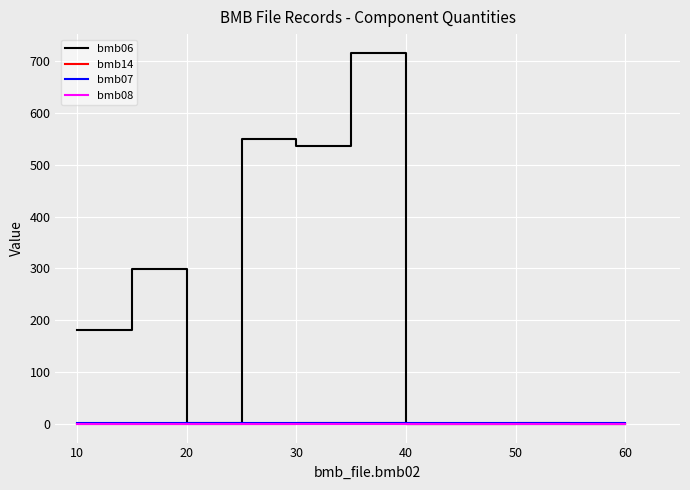

Does the chart have visible grid lines?

Yes